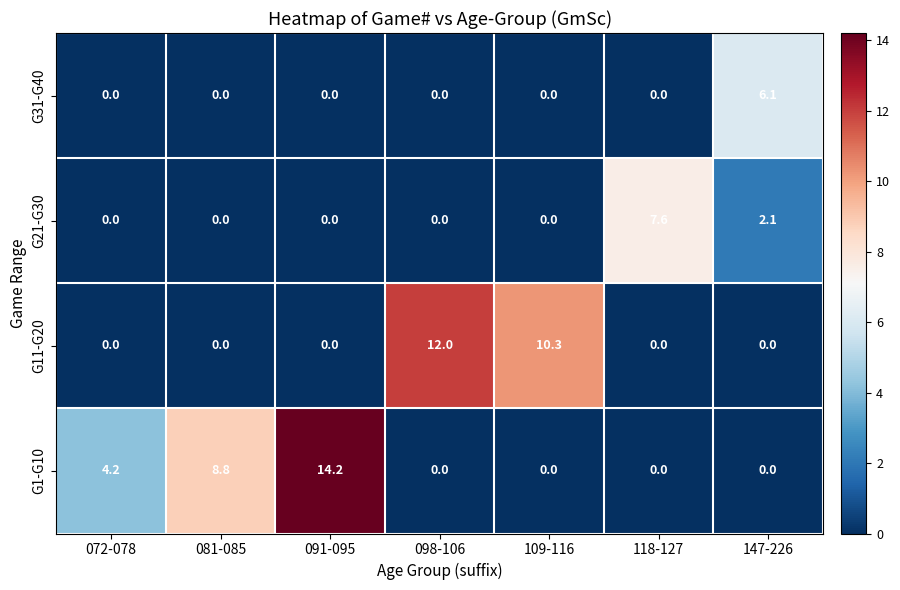

True or false: G31-G40 has a value of 2.2 at 098-106.

False